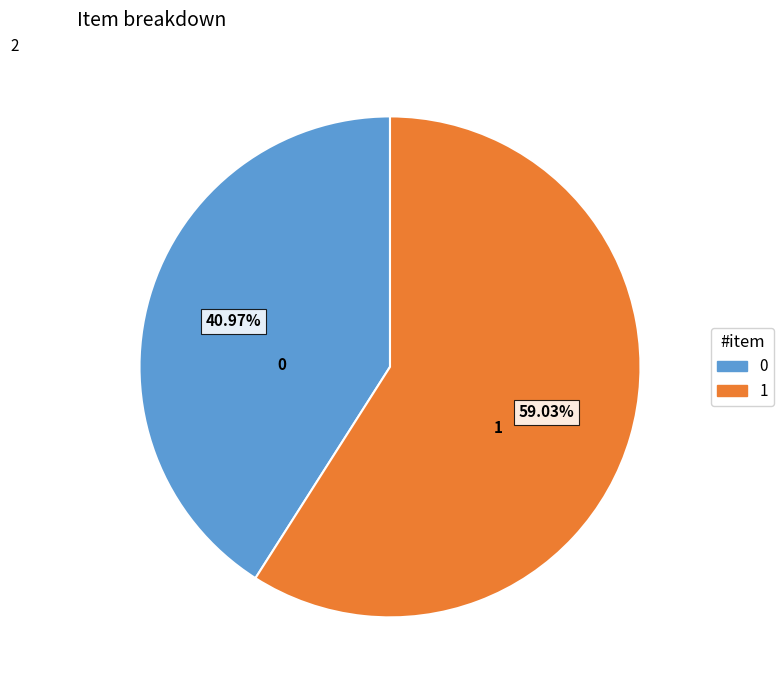

To the nearest percent, what is the average slice percentage?

50%